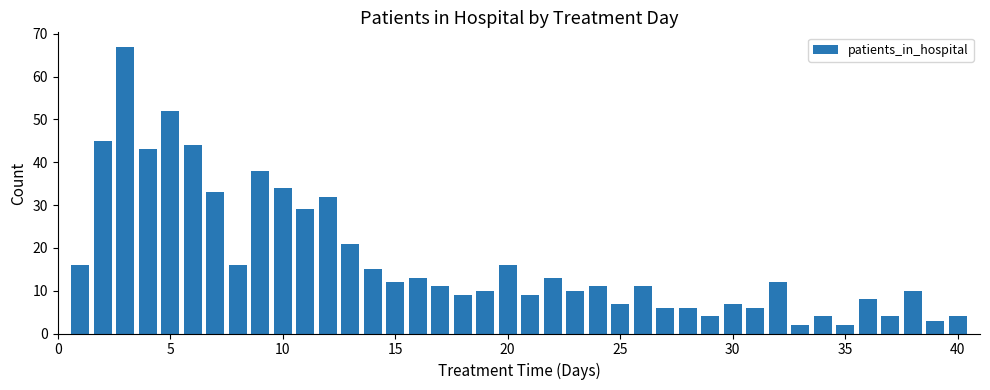

Are the bars grouped side by side (vs. stacked)?

No